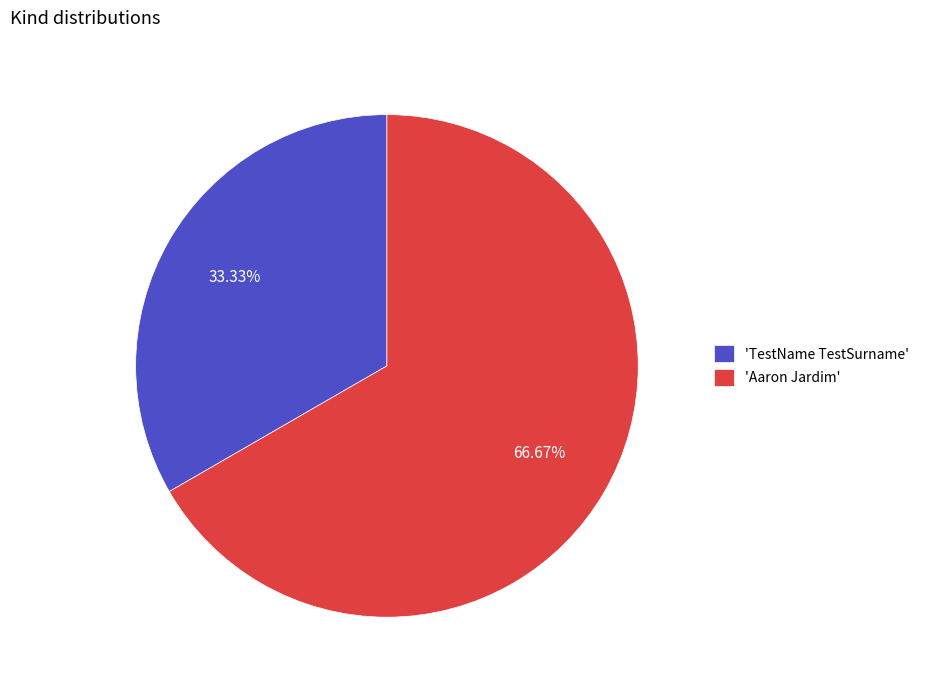

To the nearest percent, what is the average slice percentage?

50%